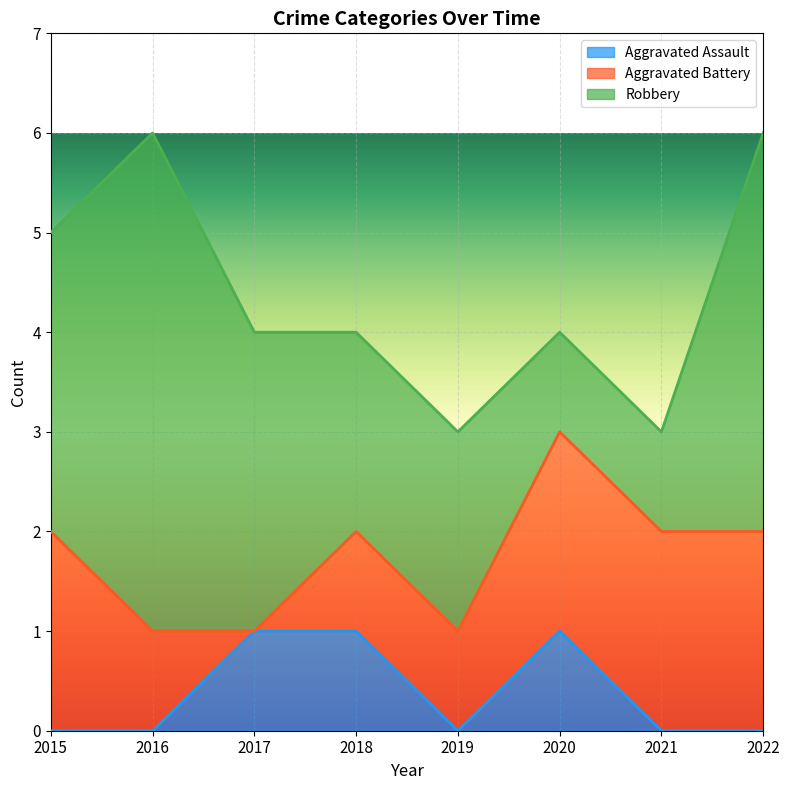

Is the value of Aggravated Assault at 2015 greater than the value of Aggravated Battery at 2022?

No